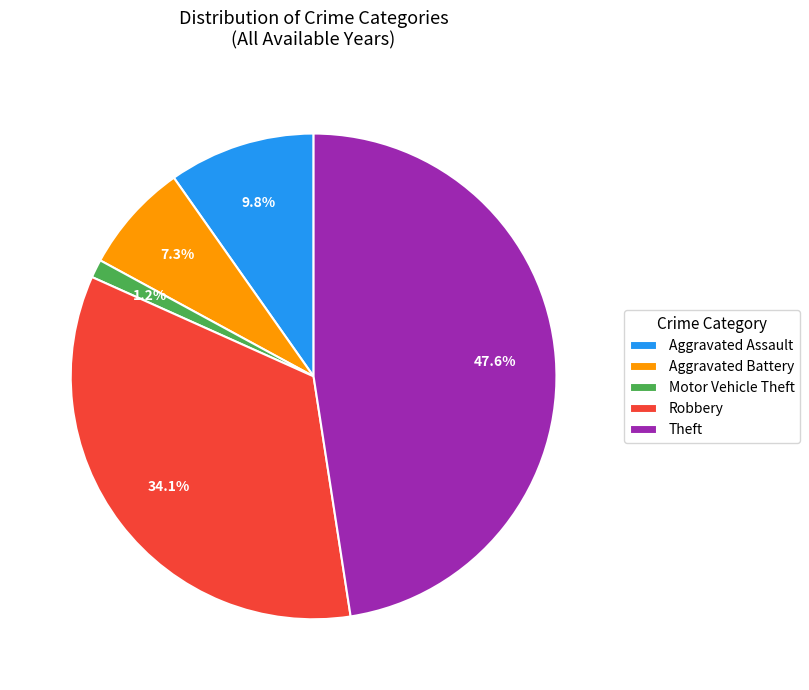

Combined, do Aggravated Assault and Theft account for over 50%?

Yes